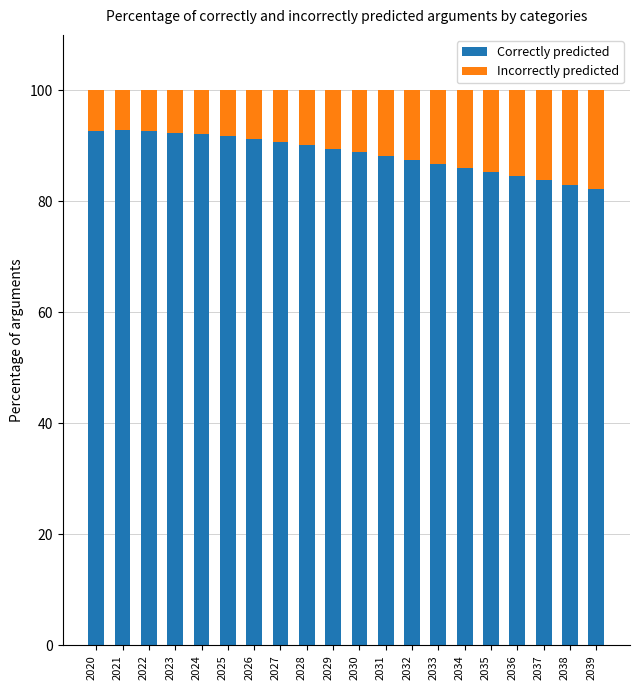

What is the minimum value for Correctly predicted?

82.3